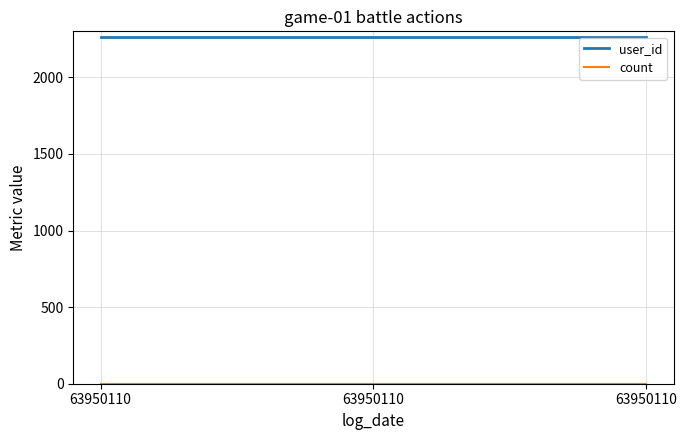

Which series changed the most between 63950110 and 63950110?

user_id